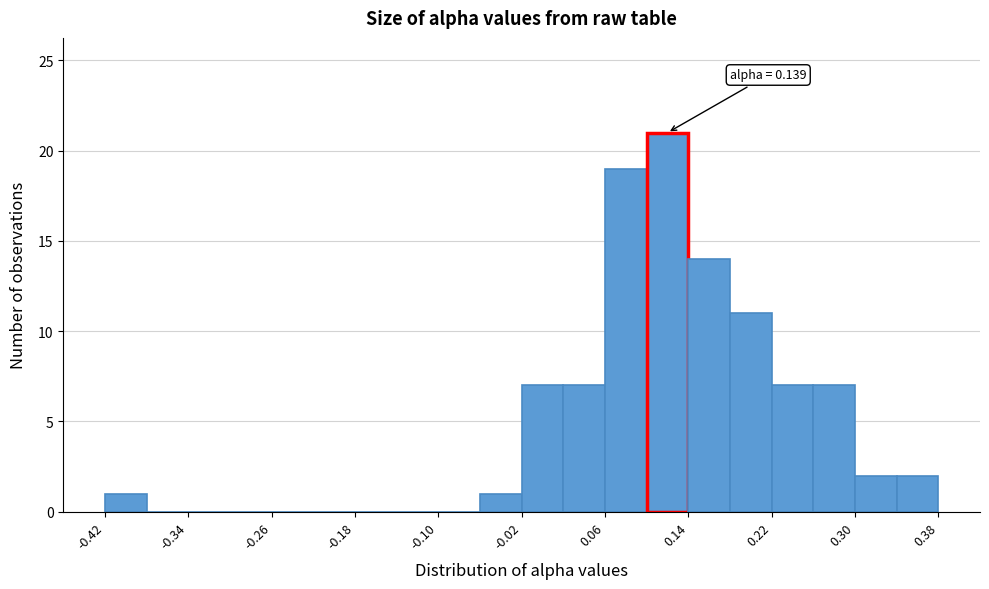

Over which range of the x-axis is the bar tallest?

0.10 to 0.14